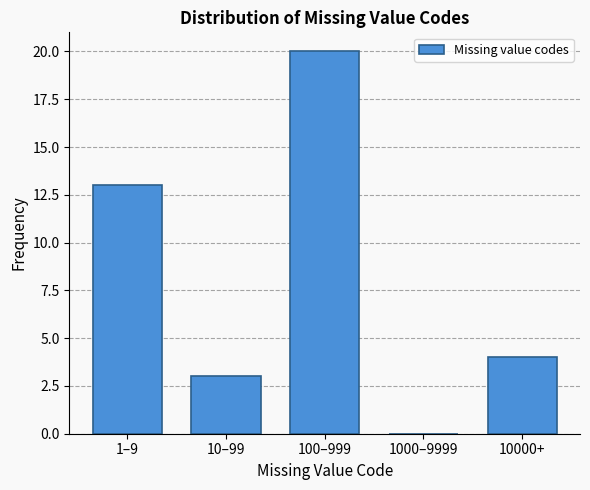

Reading right to left, transcribe all the data shown in this chart.

10000+=4	1000–9999=0	100–999=20	10–99=3	1–9=13